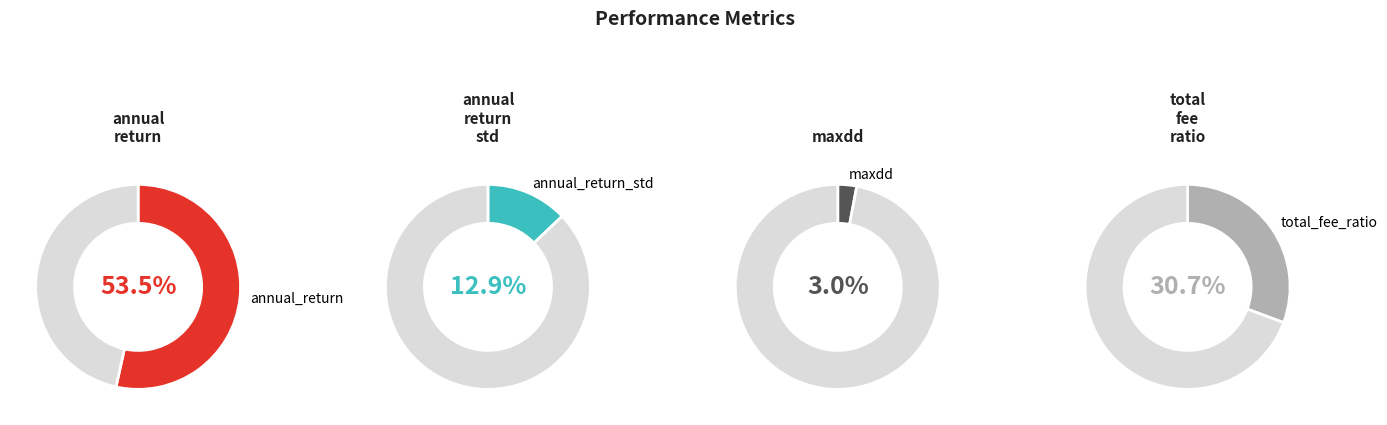

Which slice represents more than half of the pie?

annual_return